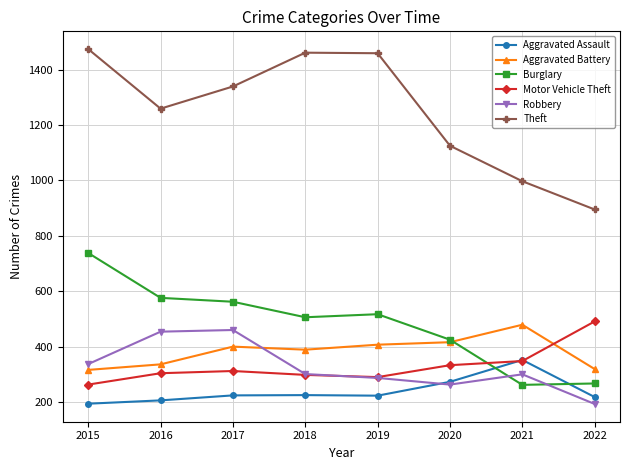

What are all the series names shown in the legend?

Aggravated Assault, Aggravated Battery, Burglary, Motor Vehicle Theft, Robbery, Theft